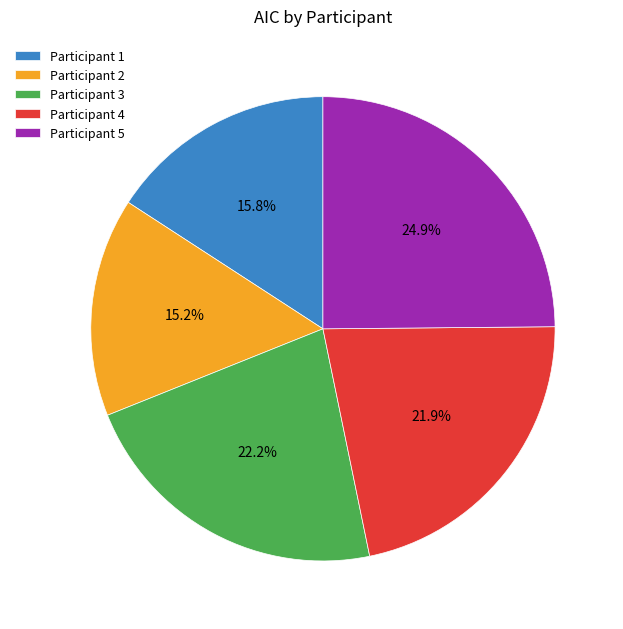

What is the ratio of the value at Participant 4 to the value at Participant 3?

1.0